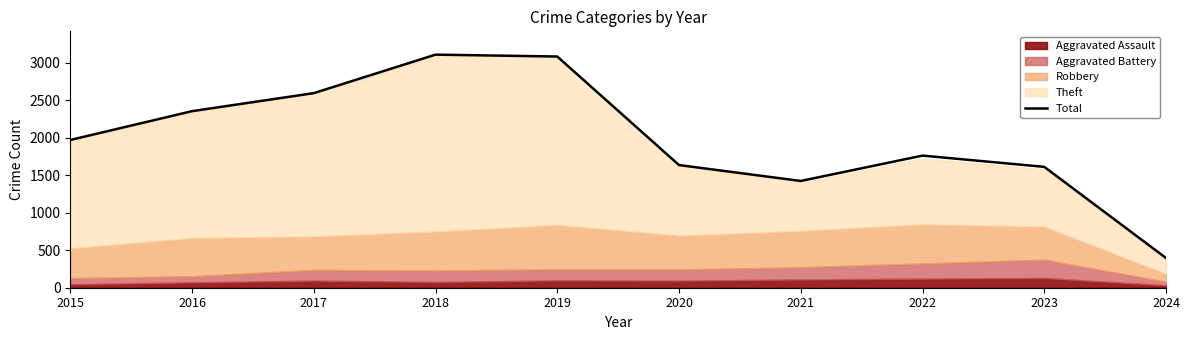

What is the average value?

1992